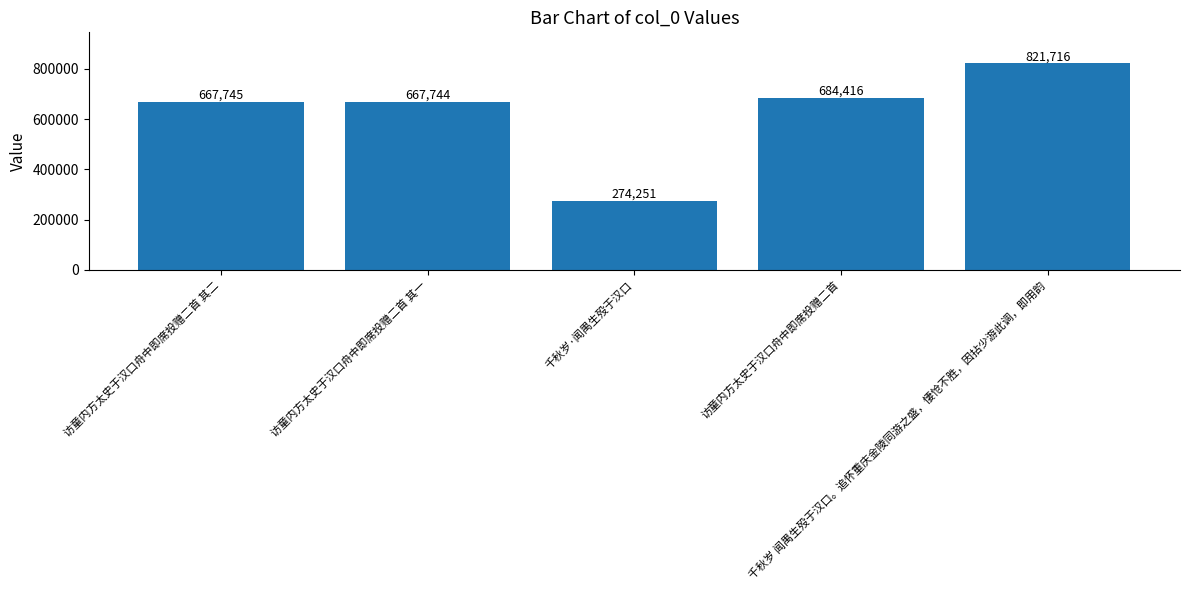

What is the value of the 4th bar from the left?

684416